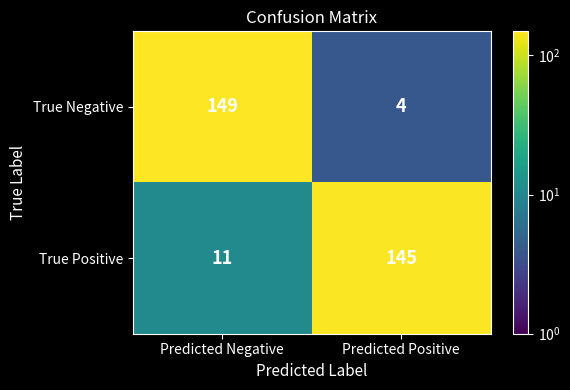

At which label is True Negative closest to 76?

Predicted Positive